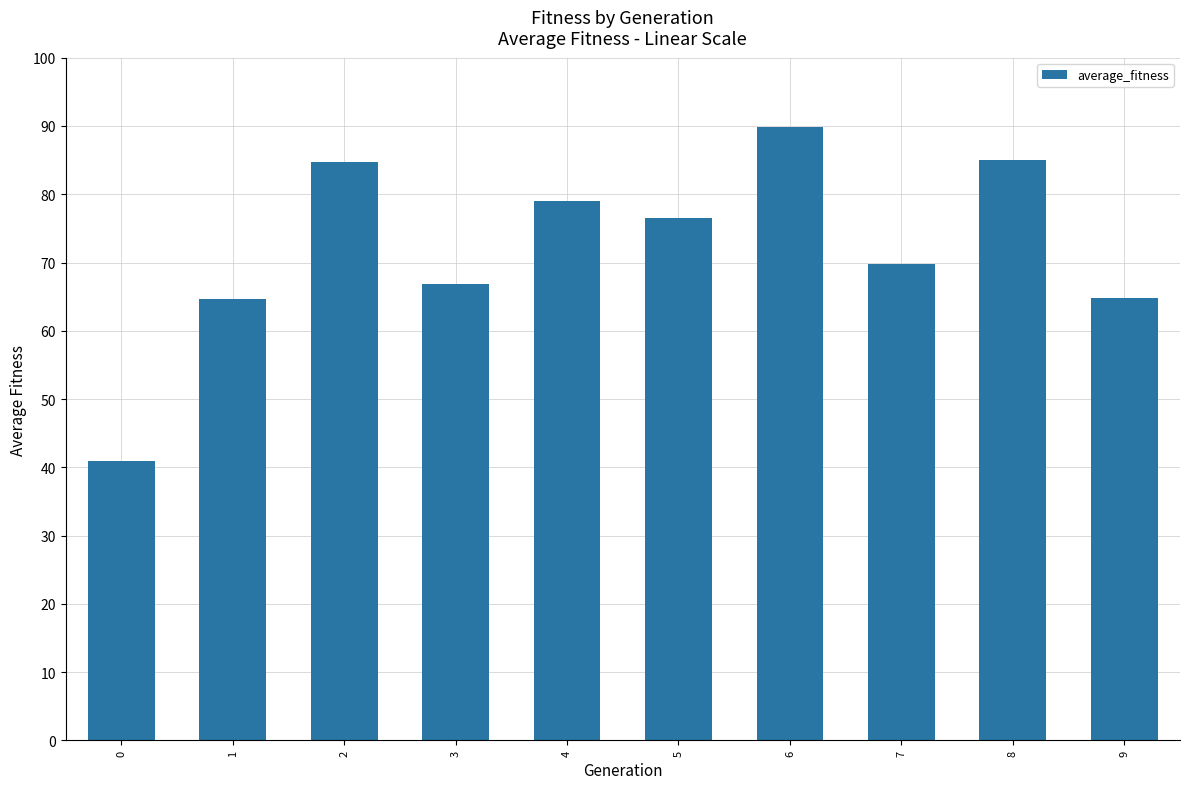

What is the ratio of the value at 3 to the value at 5?

0.9